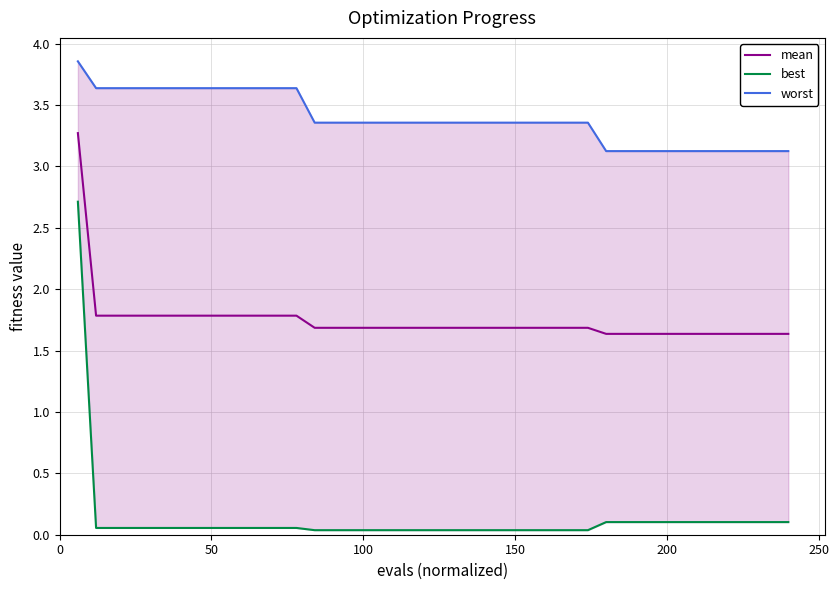

What is the minimum value for mean?

1.6